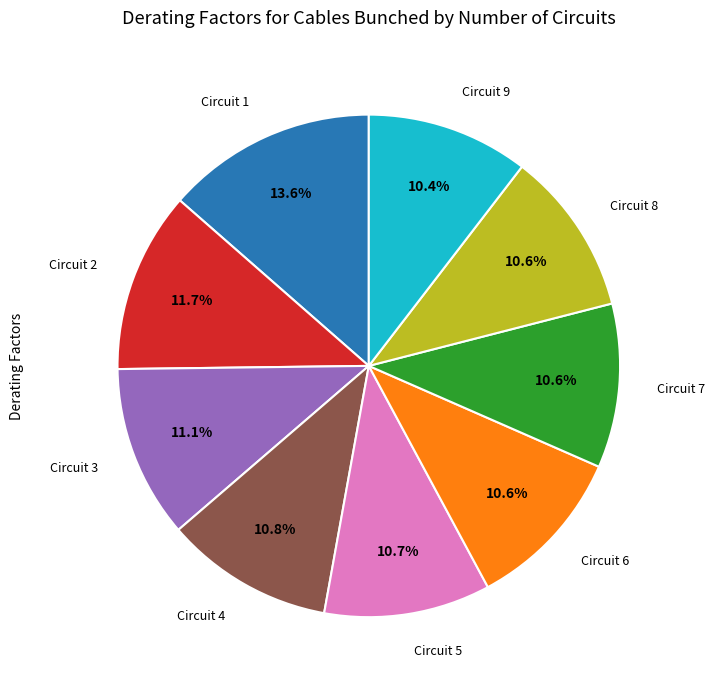

Is there a majority slice in this chart?

No